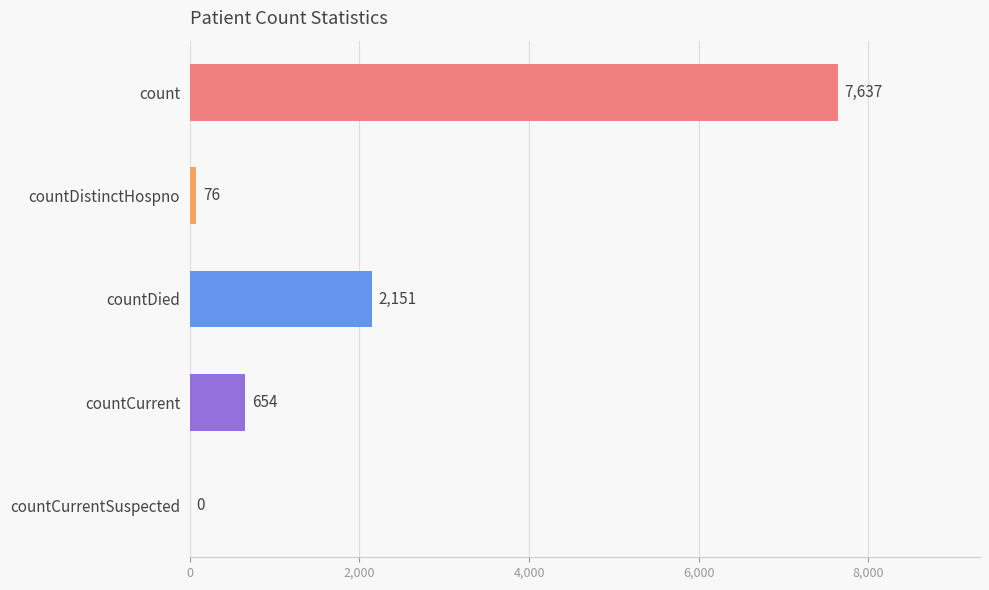

Reading top to bottom, list all the values displayed in this chart.

count=7637	countDistinctHospno=76	countDied=2151	countCurrent=654	countCurrentSuspected=0